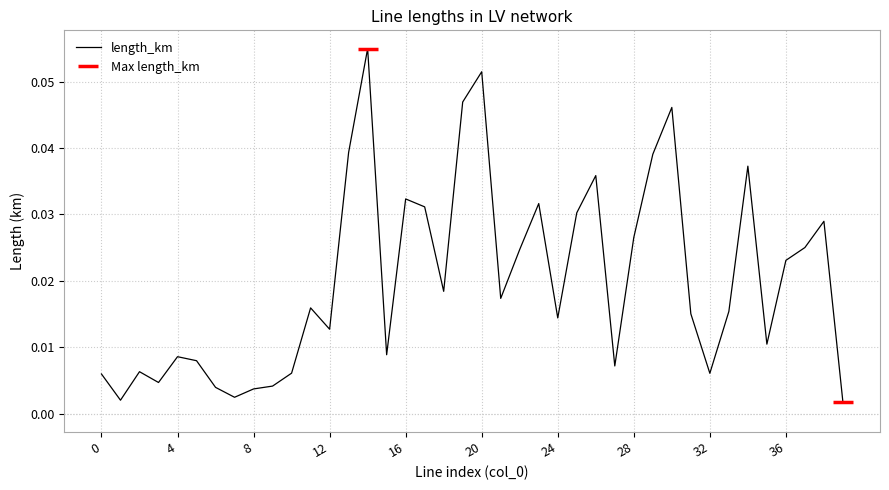

How many lines are shown in the chart?

1